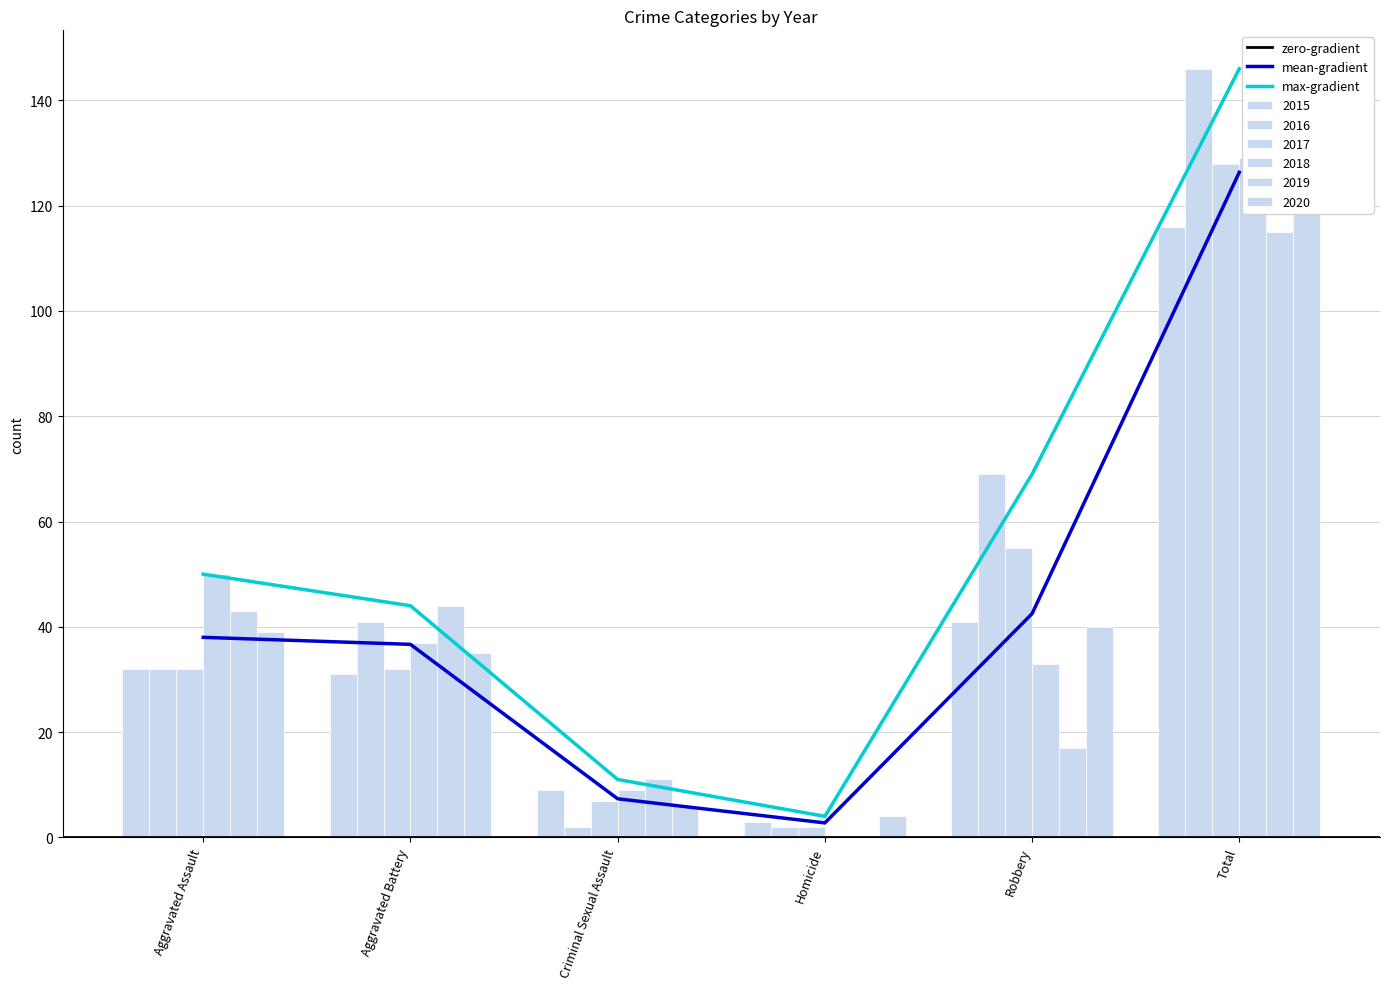

Rank the series by their maximum value, from highest to lowest.

2016, 2018, 2017, 2020, 2015, 2019